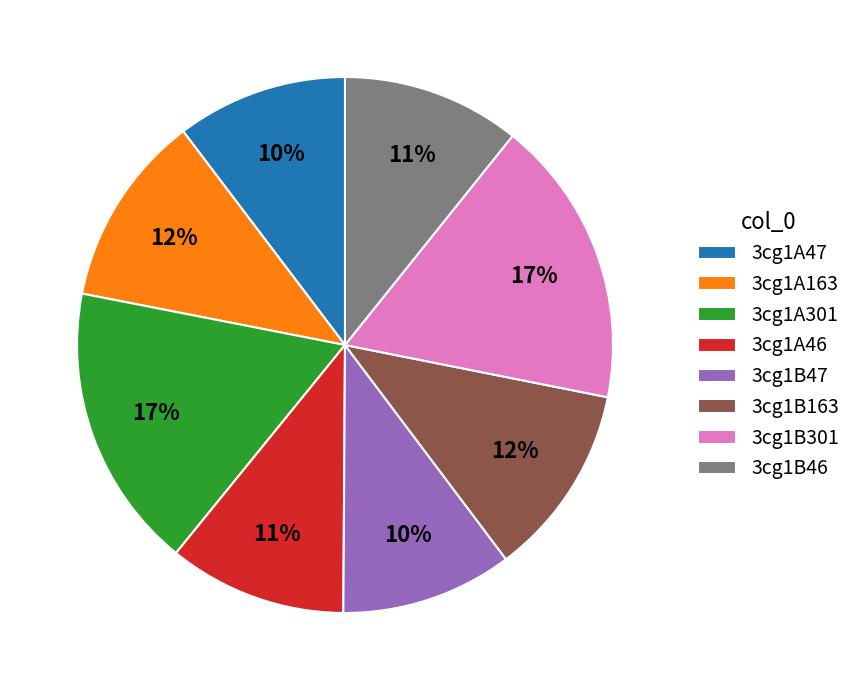

True or false: 3cg1B47 accounts for 2% of the total.

False